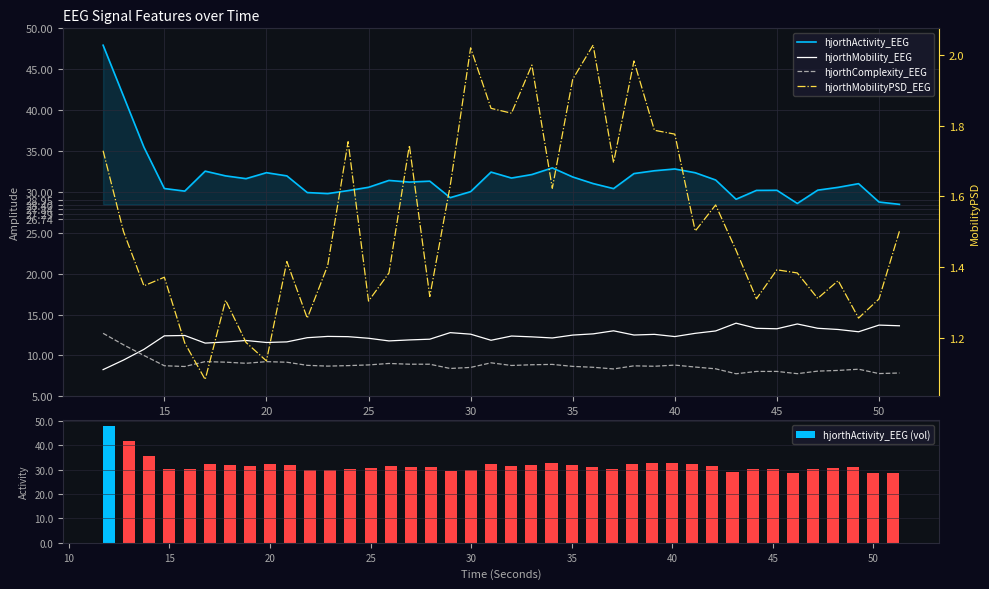

What is the highest value of the hjorthActivity_EEG (vol) series?

47.9